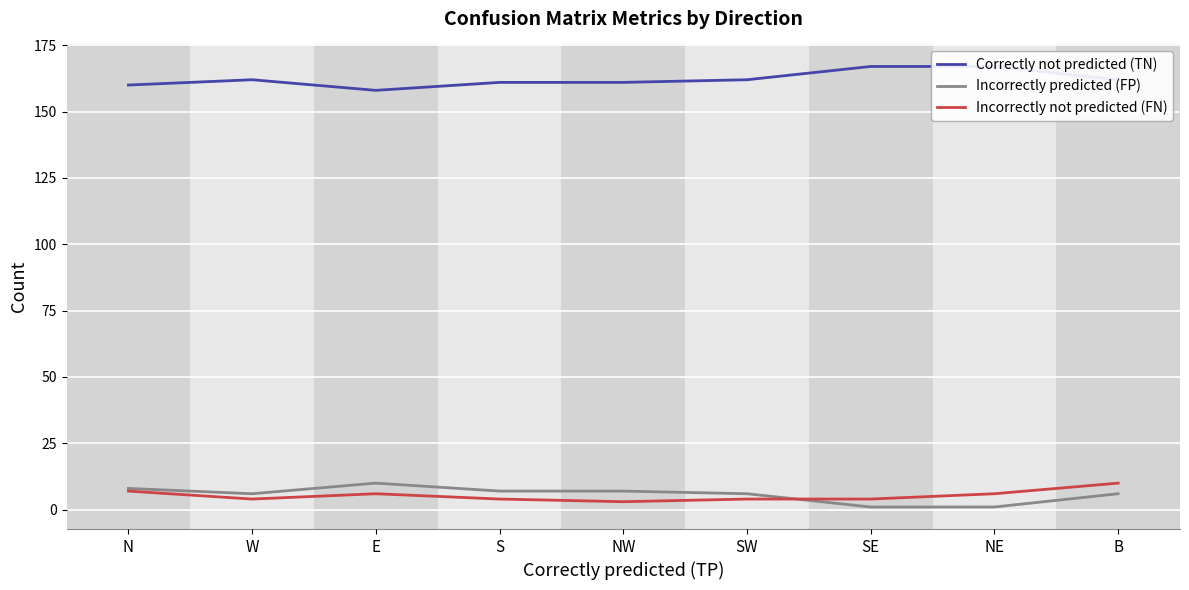

Between which two adjacent categories do Incorrectly predicted (FP) and Incorrectly not predicted (FN) first intersect?

SW and SE